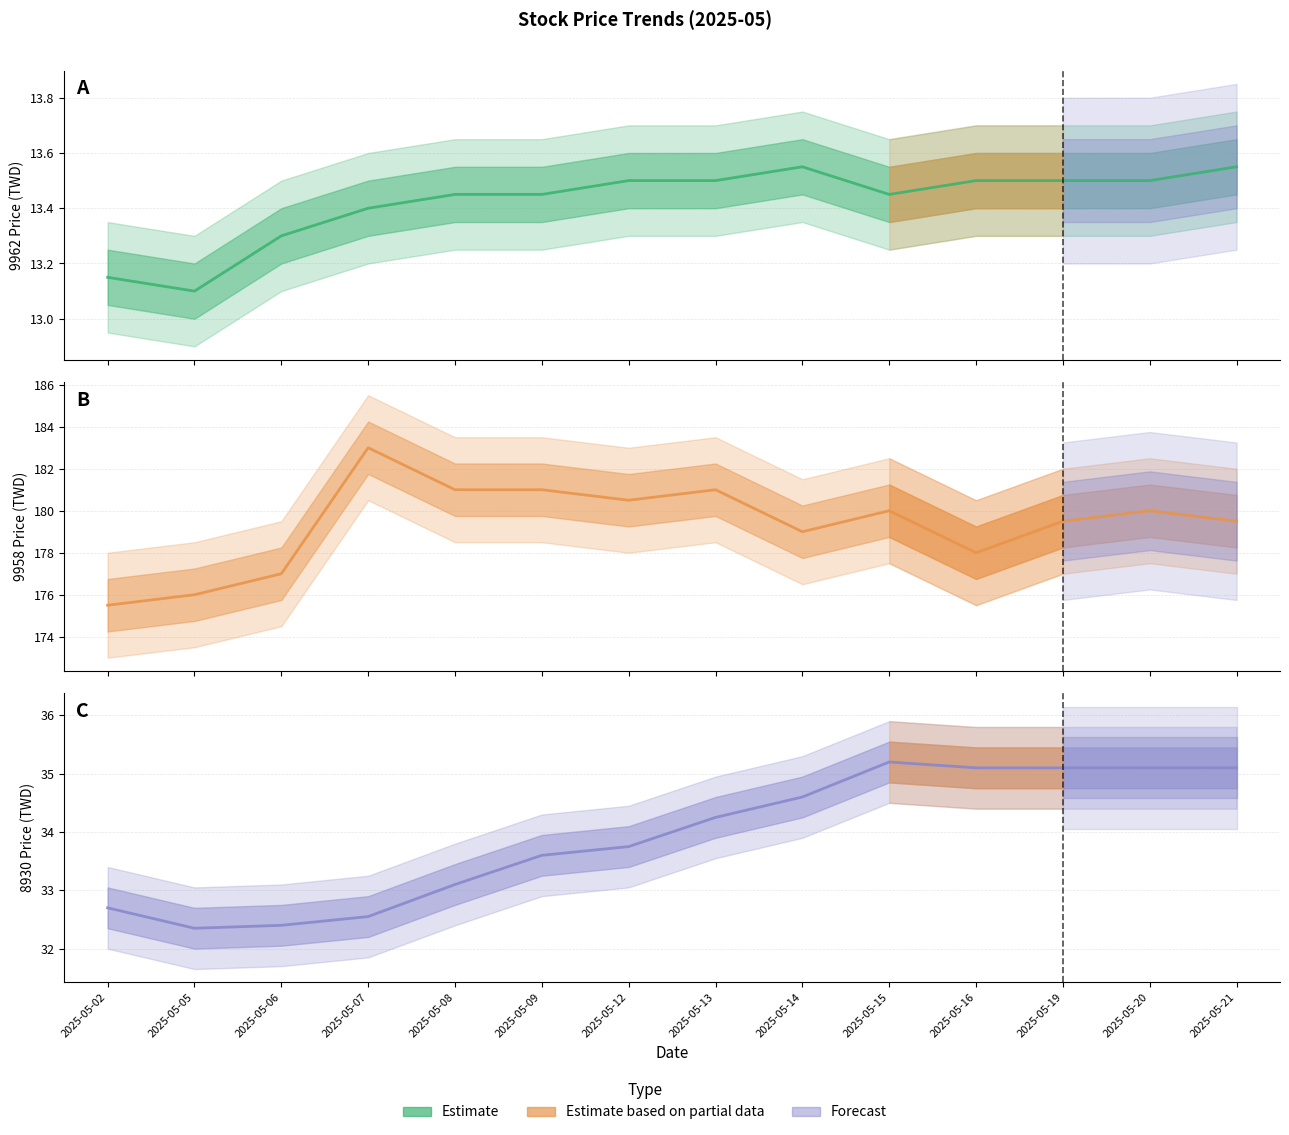

Reading left to right, what are all the values shown in this chart?

9962_now_price: 2025-05-02=13.2	2025-05-05=13.1	2025-05-06=13.3	2025-05-07=13.4	2025-05-08=13.4	2025-05-09=13.4	2025-05-12=13.5	2025-05-13=13.5	2025-05-14=13.6	2025-05-15=13.4	2025-05-16=13.5	2025-05-19=13.5	2025-05-20=13.5	2025-05-21=13.6
9958_now_price: 2025-05-02=175.5	2025-05-05=176.0	2025-05-06=177.0	2025-05-07=183.0	2025-05-08=181.0	2025-05-09=181.0	2025-05-12=180.5	2025-05-13=181.0	2025-05-14=179.0	2025-05-15=180.0	2025-05-16=178.0	2025-05-19=179.5	2025-05-20=180.0	2025-05-21=179.5
8930_now_price: 2025-05-02=32.7	2025-05-05=32.4	2025-05-06=32.4	2025-05-07=32.5	2025-05-08=33.1	2025-05-09=33.6	2025-05-12=33.8	2025-05-13=34.2	2025-05-14=34.6	2025-05-15=35.2	2025-05-16=35.1	2025-05-19=35.1	2025-05-20=35.1	2025-05-21=35.1